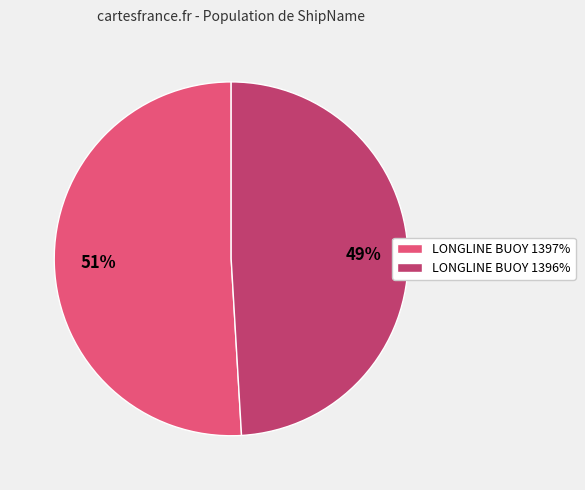

Count the number of slices in the pie.

2